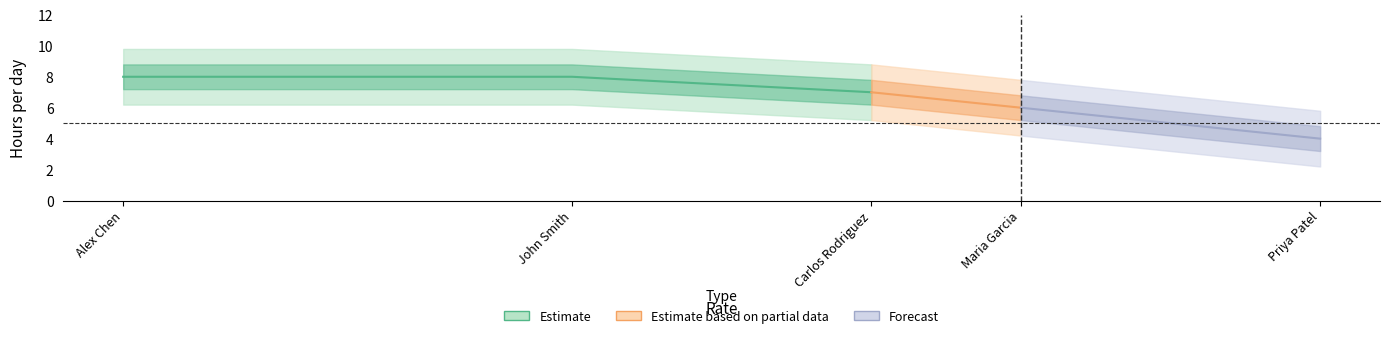

Where is the first local maximum?

Alex Chen